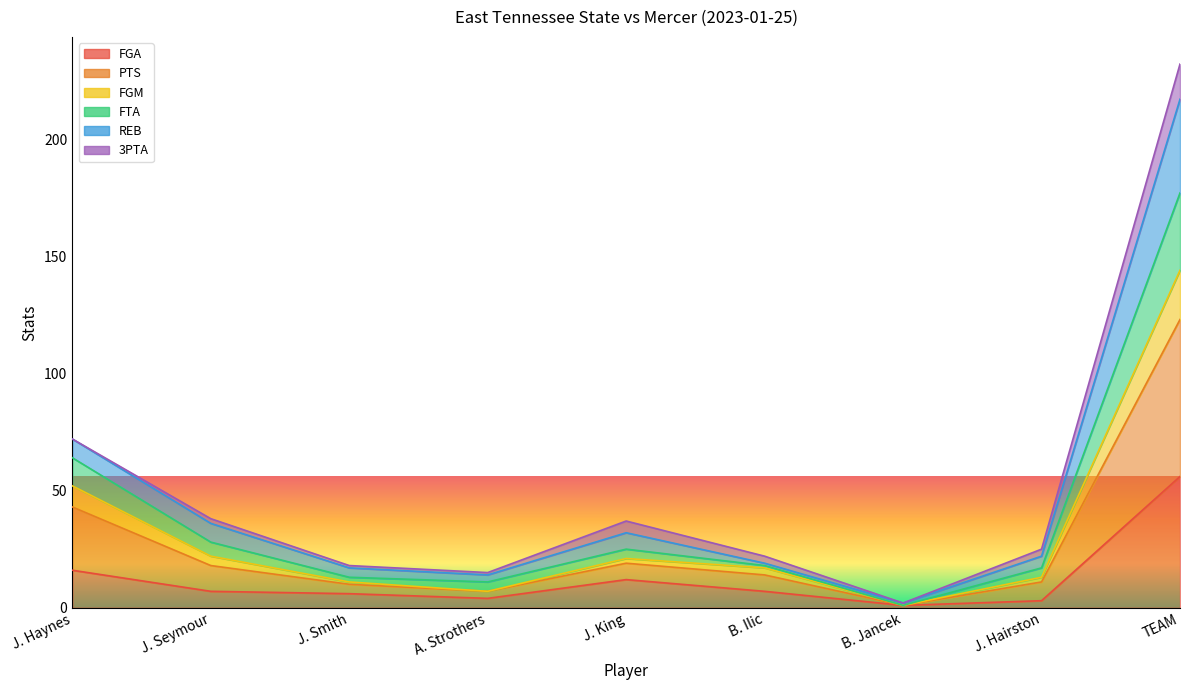

True or false: FTA has a value of 3 at A. Strothers.

False